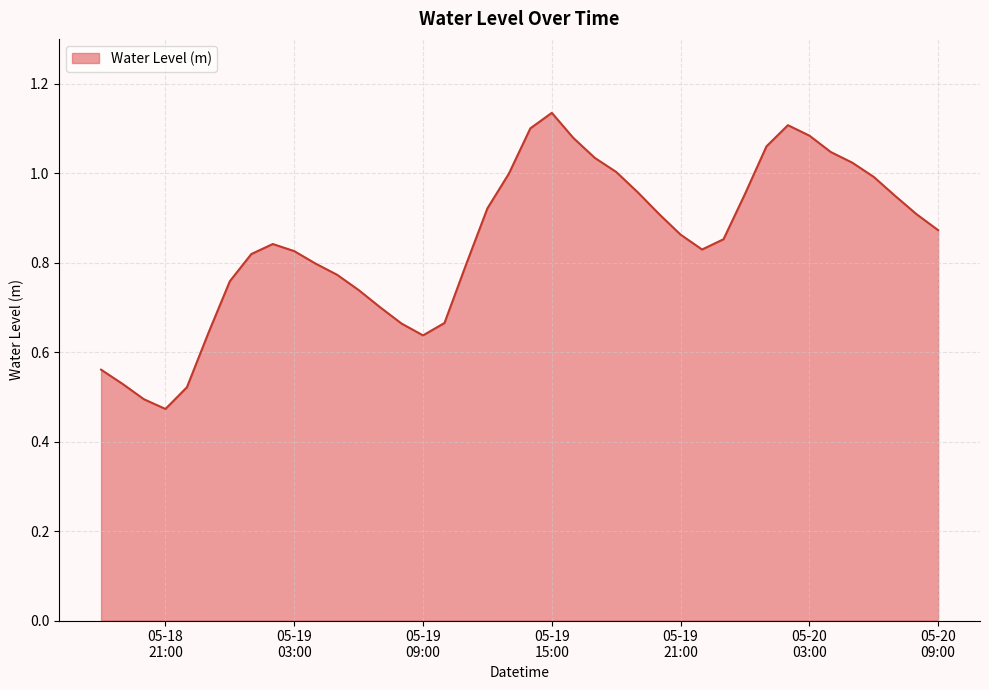

Is this an area chart (filled region under the line)?

Yes